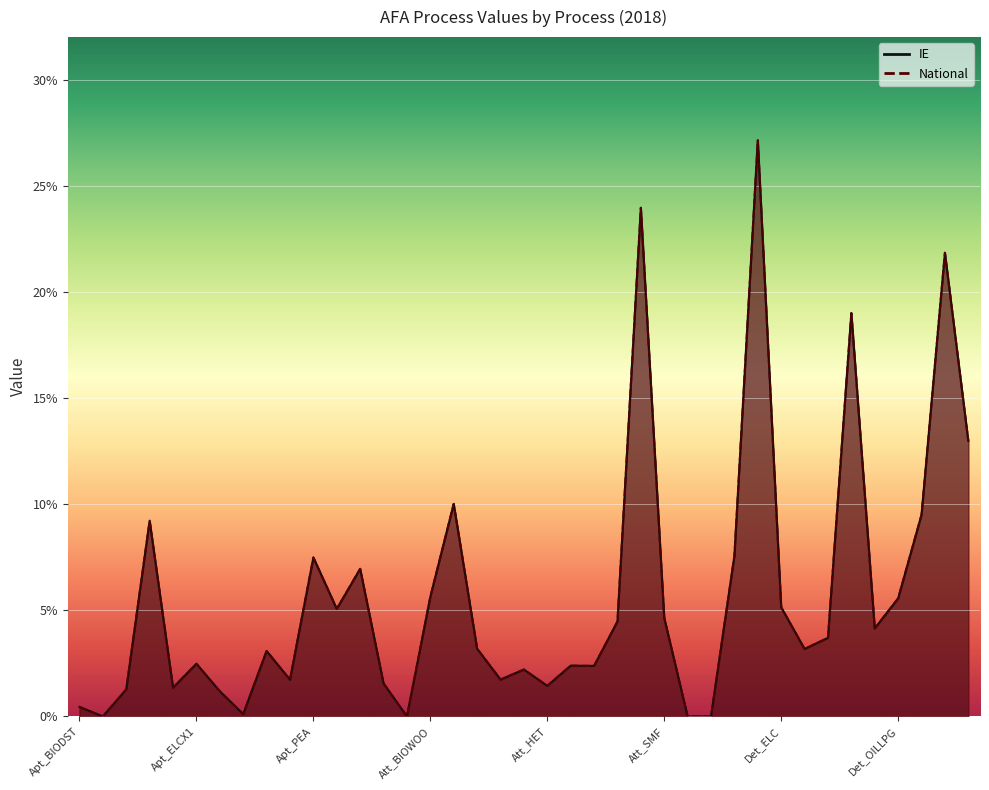

List the series in order of their peak value, lowest first.

IE, National